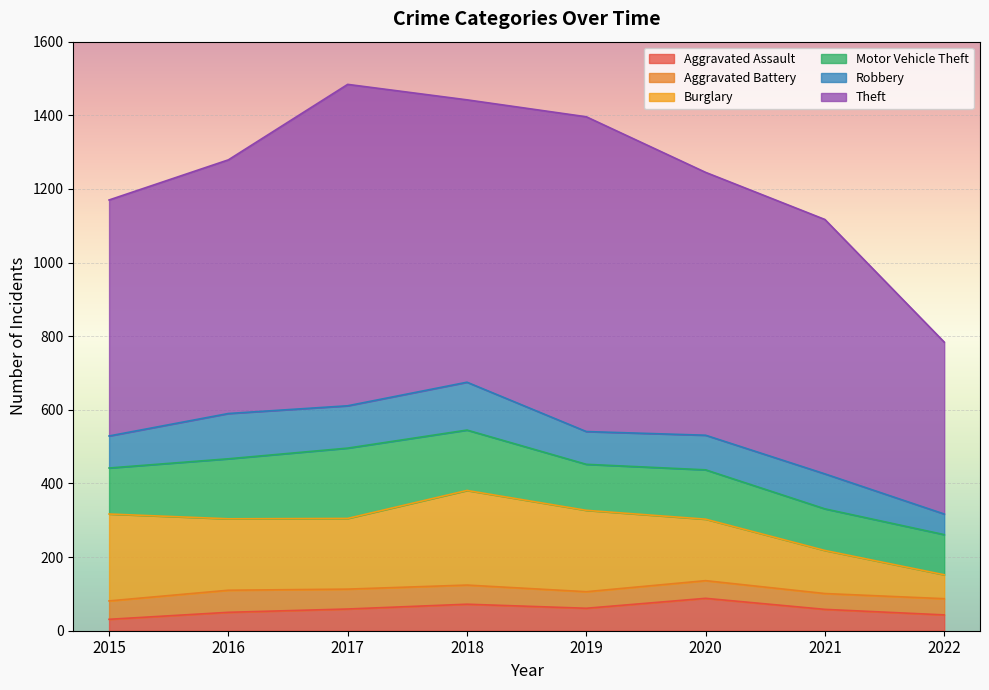

Does the chart display data point markers on the line(s)?

No